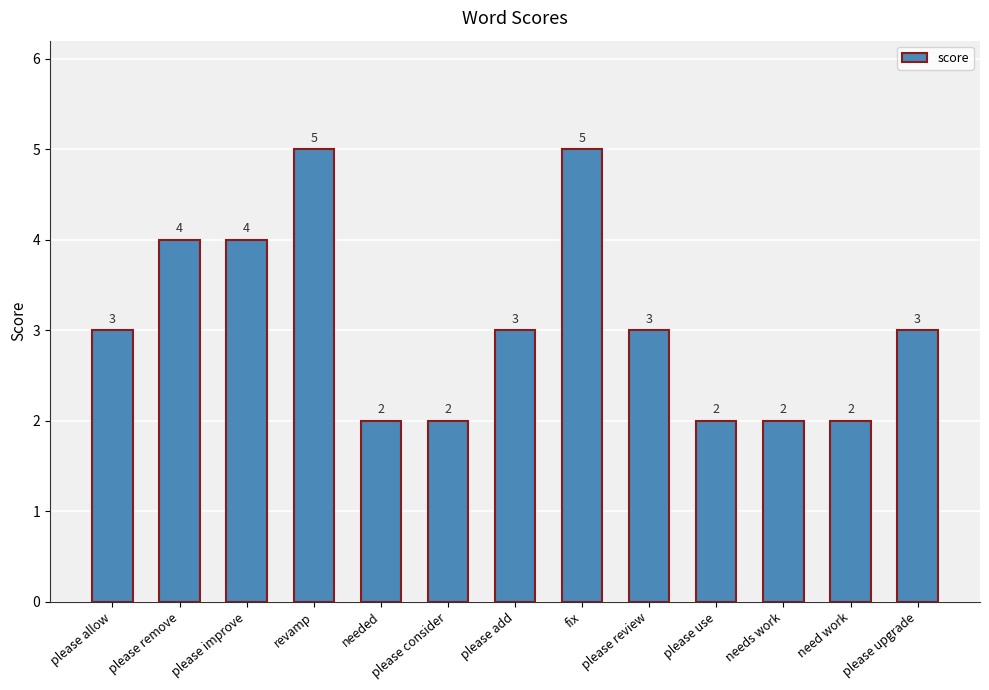

True or false: the data shows 3 at please use.

False